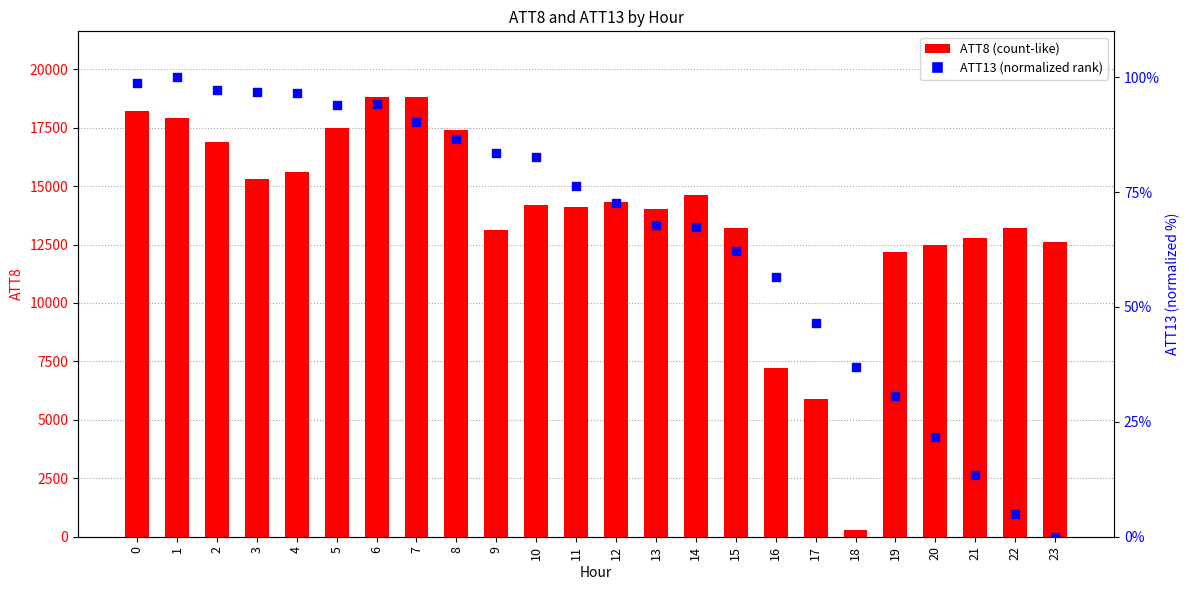

What are all the series names shown in the legend?

ATT8, ATT13 (normalized)